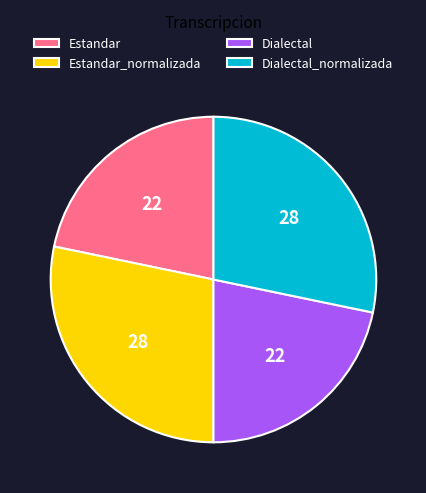

Approximately how many times larger is the value at Estandar compared to Dialectal_normalizada?

0.8